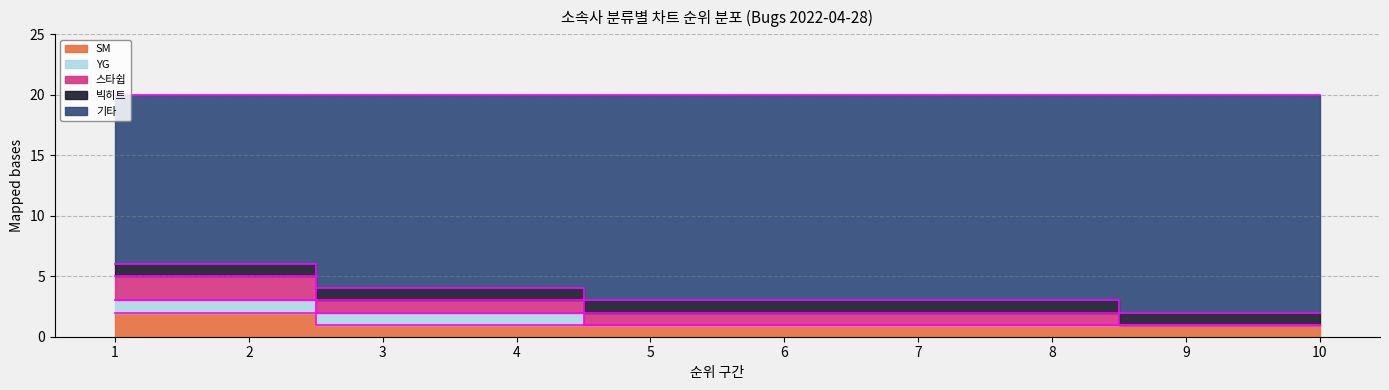

True or false: SM has a value of 1 at 6.

True